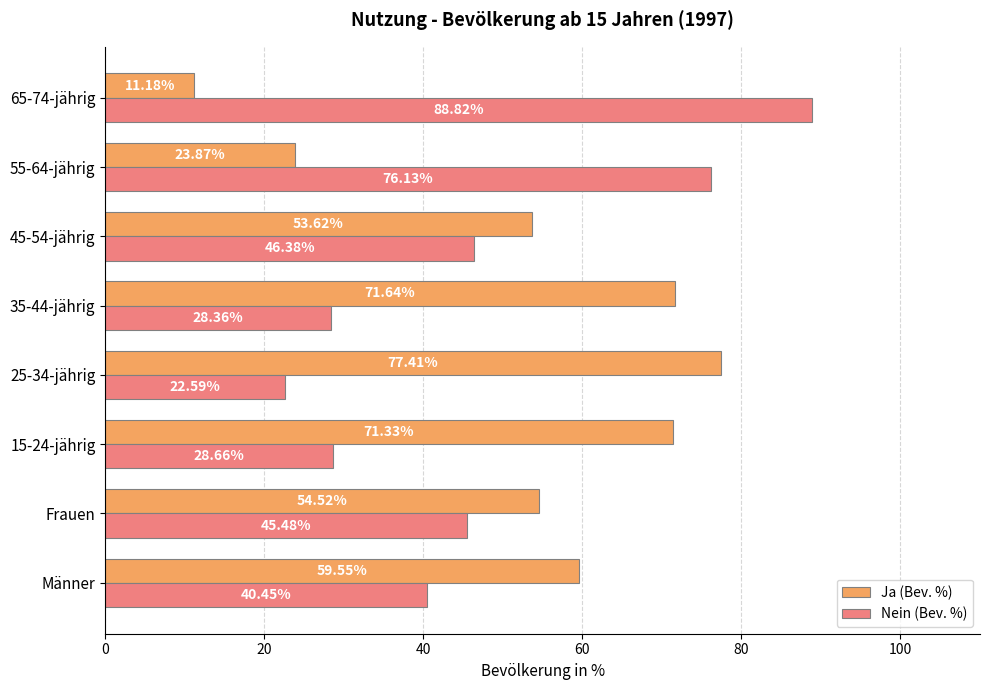

What is the average value of the Nein (Bev. %) series?

47.1